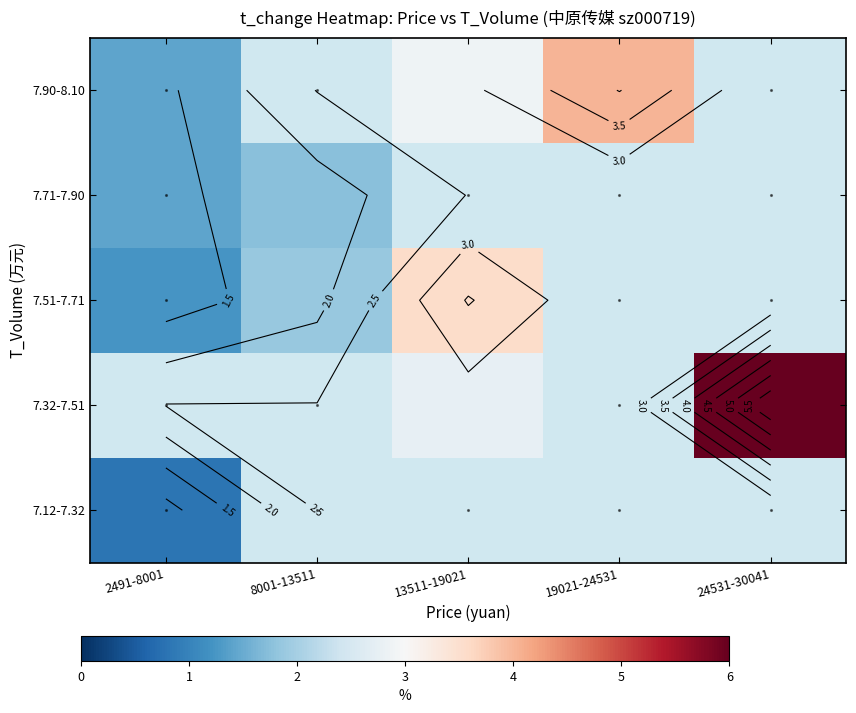

True or false: 7.51-7.71 has a value of 0.8 at 2491-8001.

False